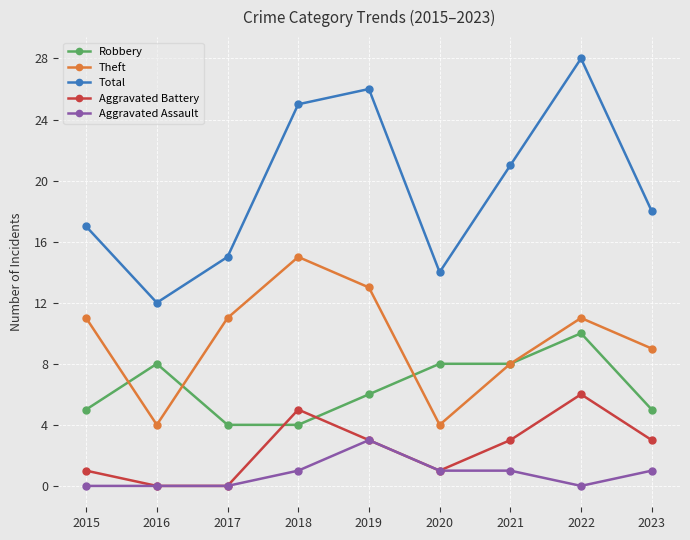

What is the value of the Total point at the 6th from the left?

14